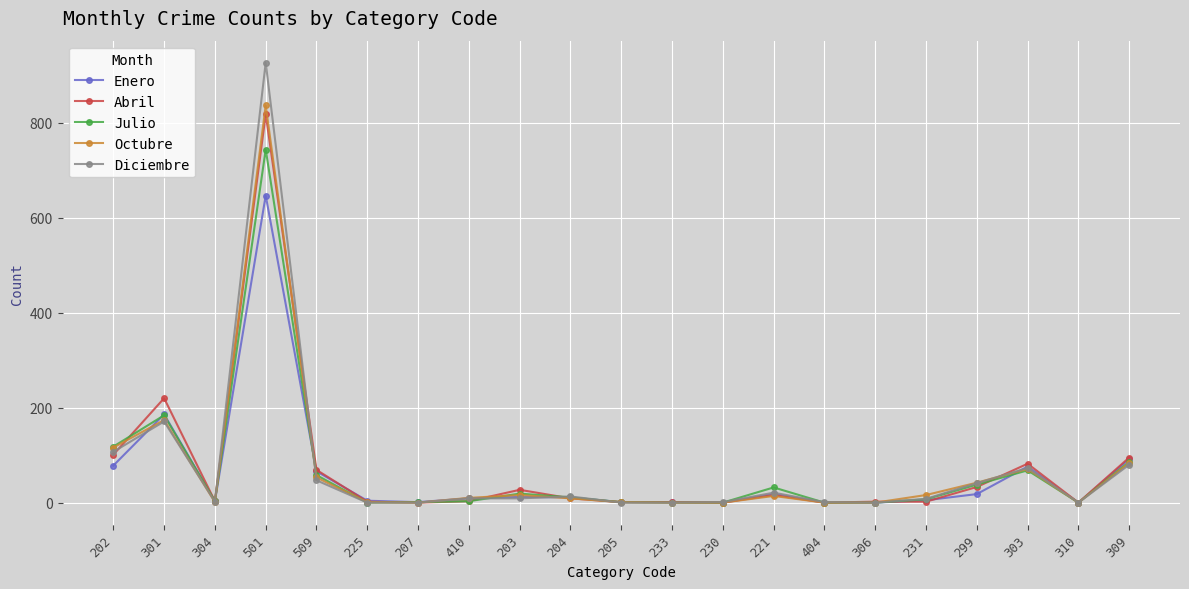

True or false: Abril has more than 0 points higher than both neighbors.

True